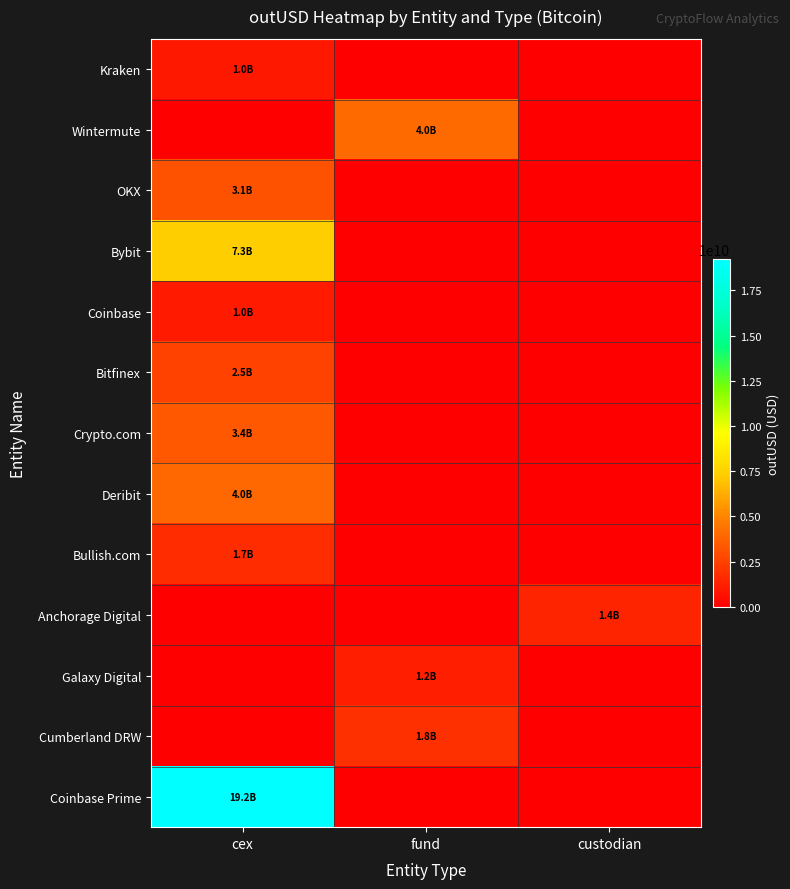

How many series are shown in this chart?

13